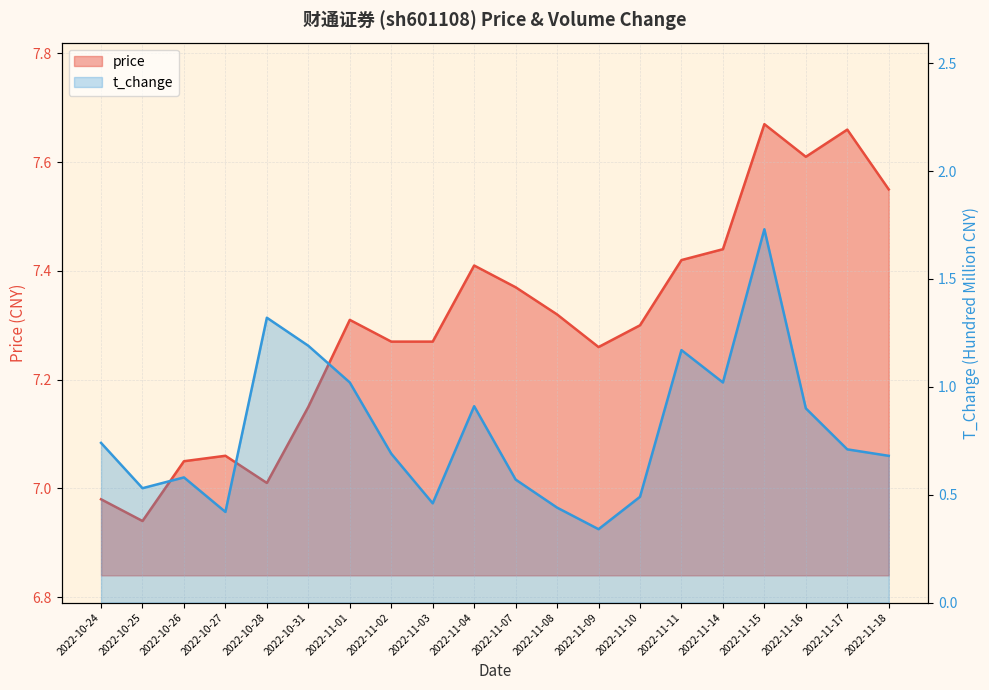

At how many categories does at least one series exceed 1?

20